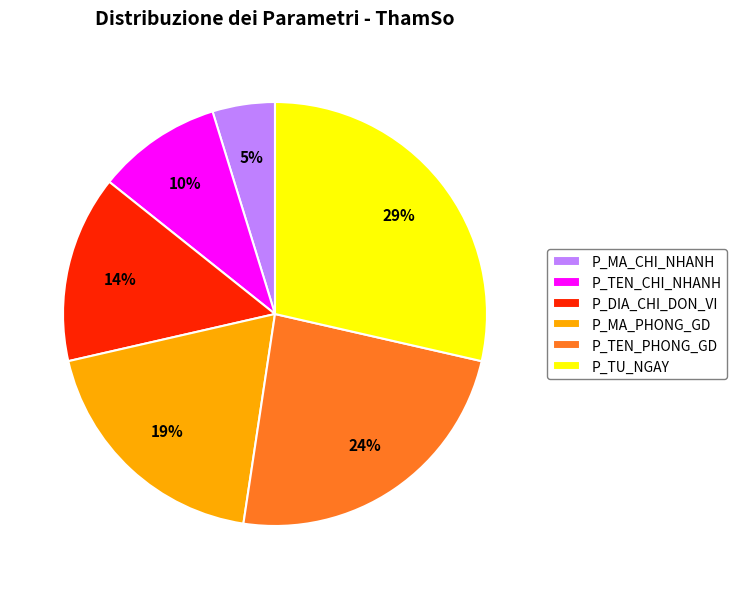

To the nearest percent, what is the difference between the largest and smallest slice percentages?

24%